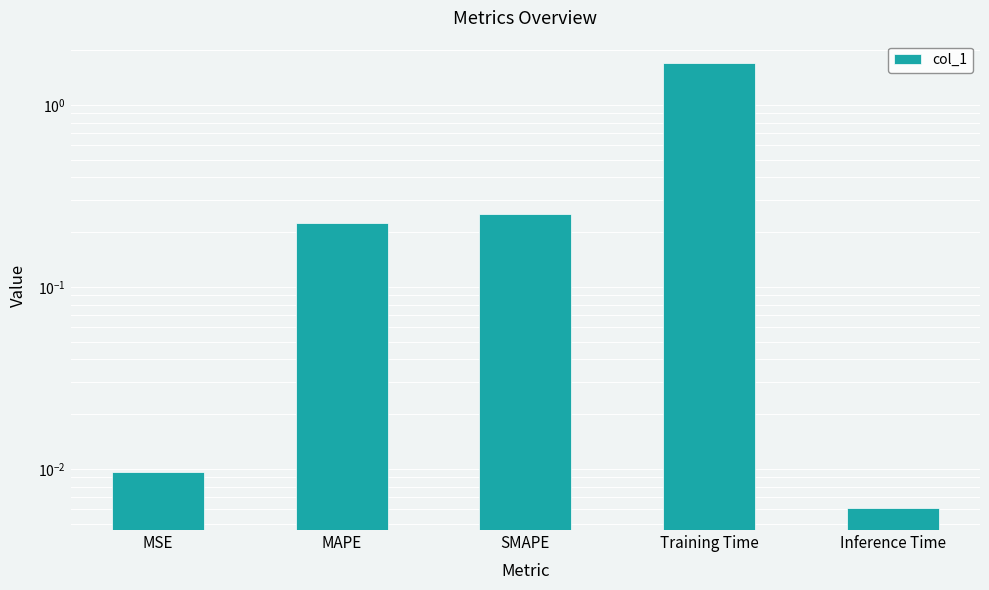

How many bars are there in total?

5